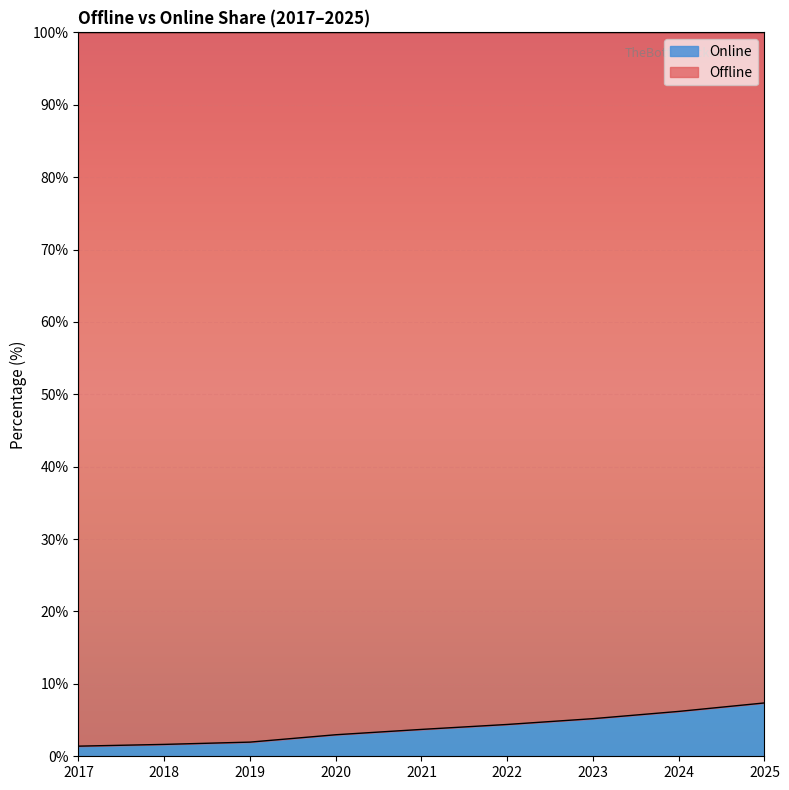

What is the average value?

3.9